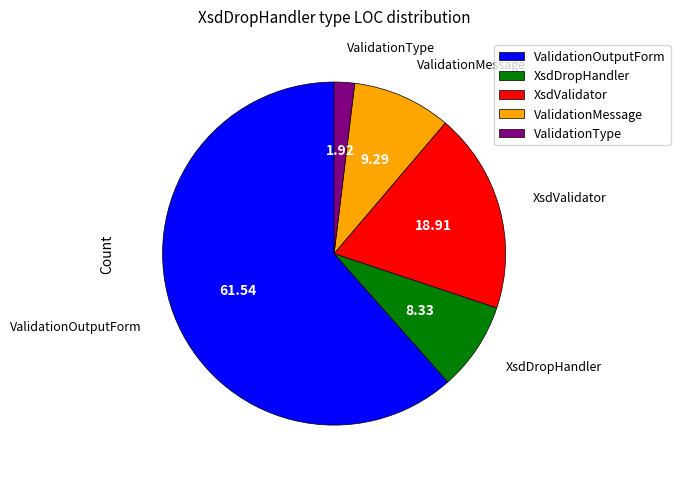

Rank the categories by value from highest to lowest.

ValidationOutputForm, XsdValidator, ValidationMessage, XsdDropHandler, ValidationType